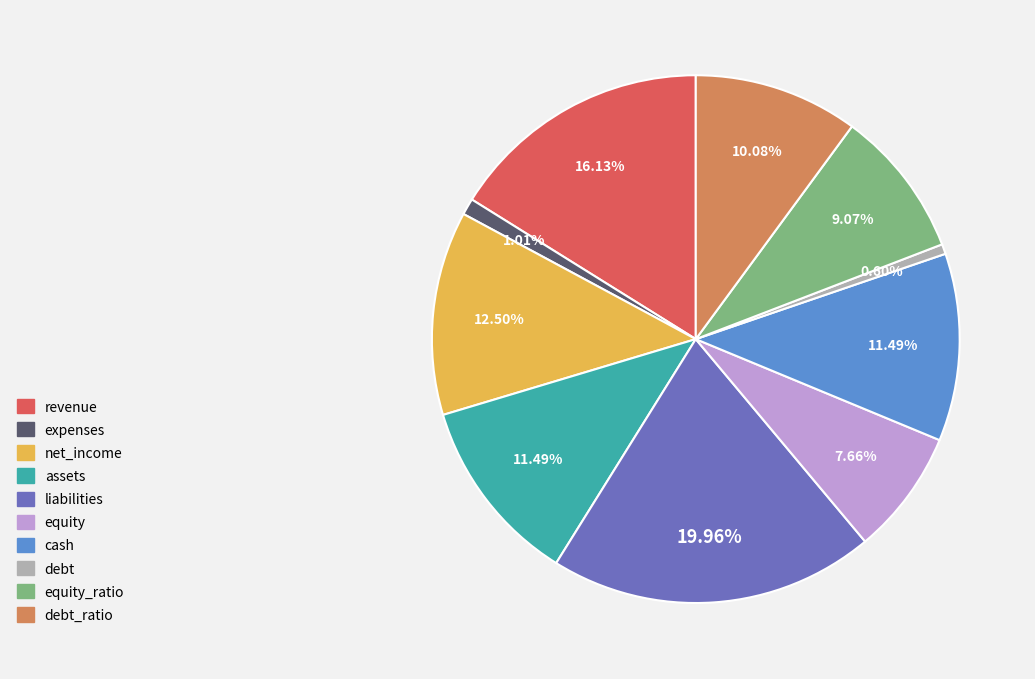

Is there any slice that represents more than half of the pie?

No